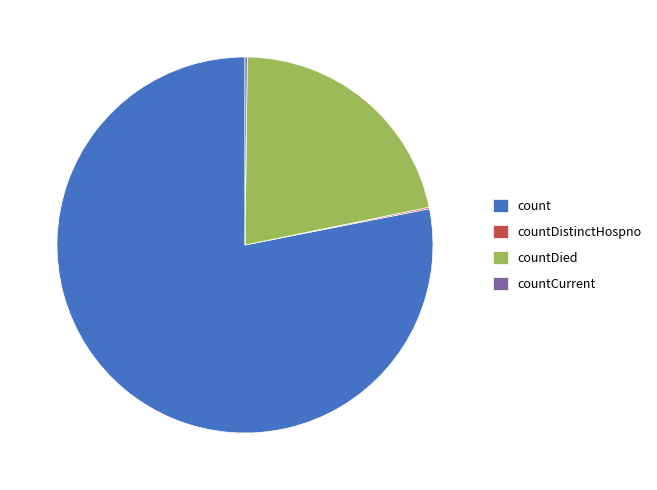

Combined, do count and countDied account for over 50%?

Yes